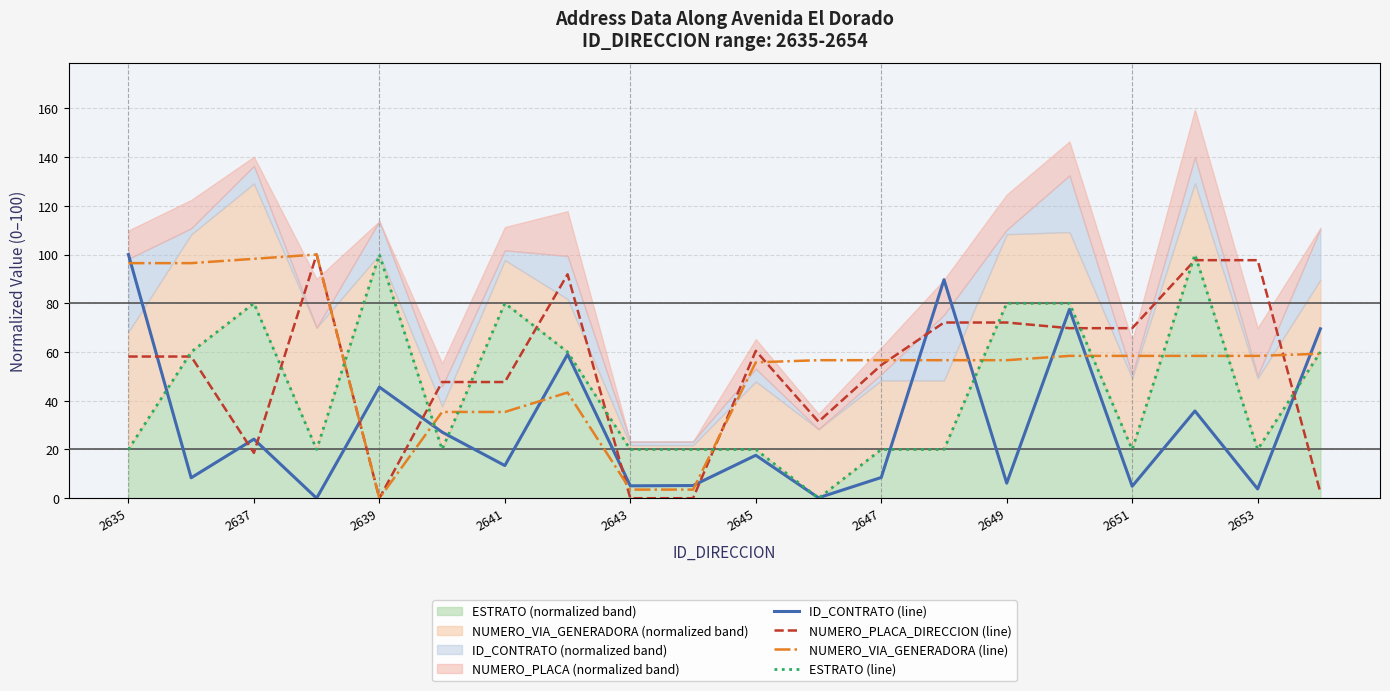

What is the difference between the maximum and minimum values in the NUMERO_PLACA_DIRECCION (line) series?

100.0